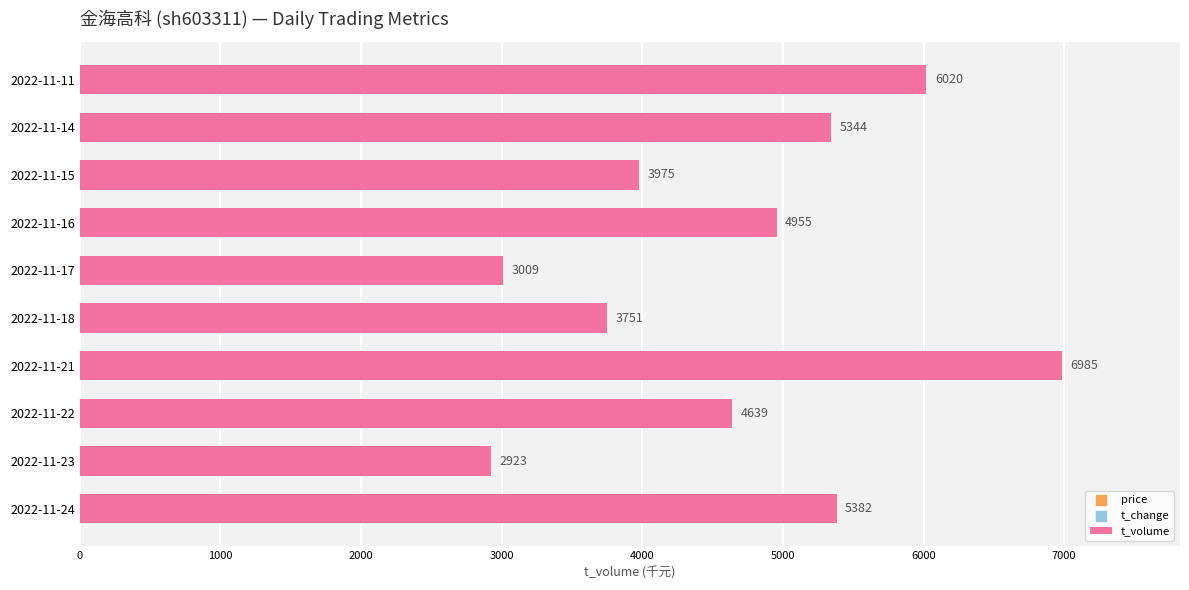

What is the change in value from 2022-11-17 to 2022-11-14?

+2335